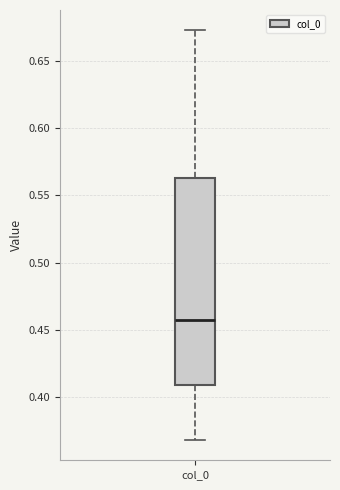

Read this box plot against the y-axis: the position of the median line, the range covered by the box, and the ends of both whiskers. The values are not printed on the chart, so give them approximately, as read against the axis.

median 0.455, box 0.410 to 0.565, whiskers 0.370 to 0.675